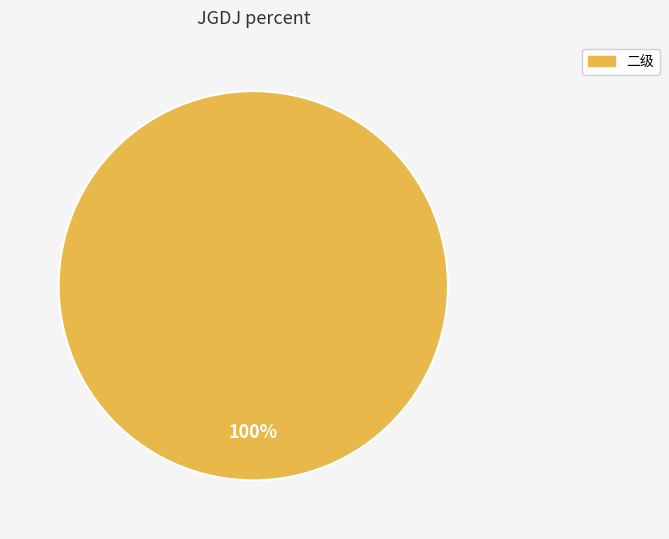

Does any single category account for the majority?

Yes